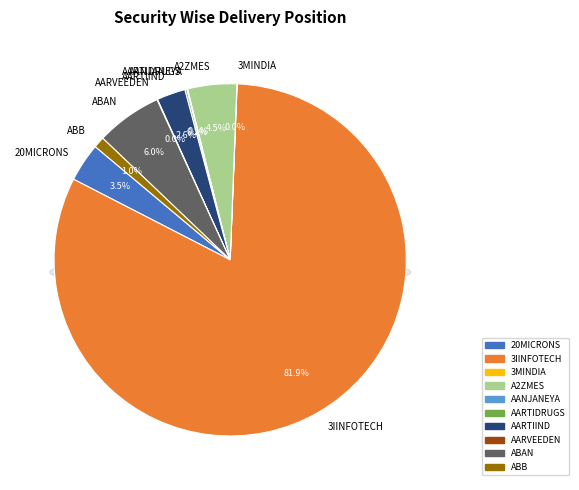

What is the smallest slice in the pie chart?

3MINDIA